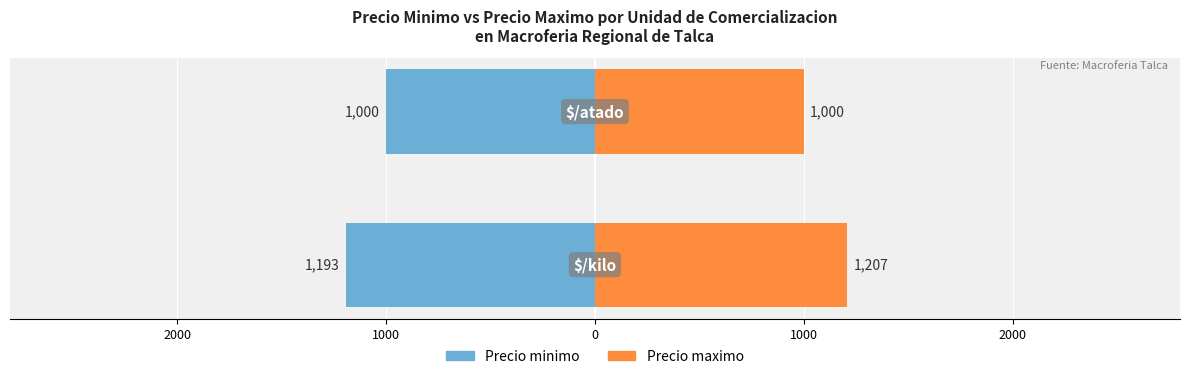

Which series has the largest range (max minus min)?

Precio maximo